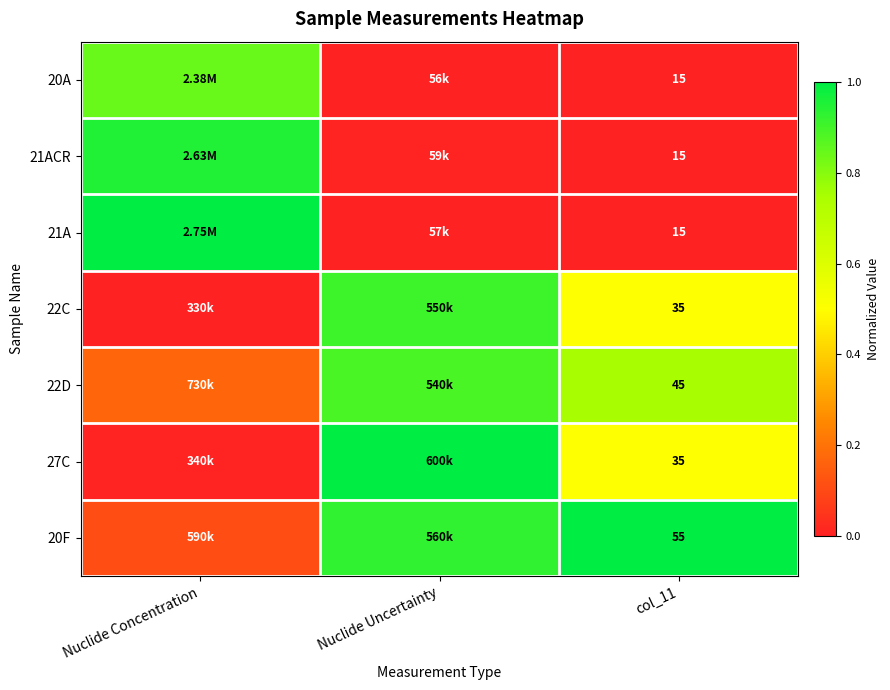

The 21A series shows 0.5 at col_11. True or false?

False